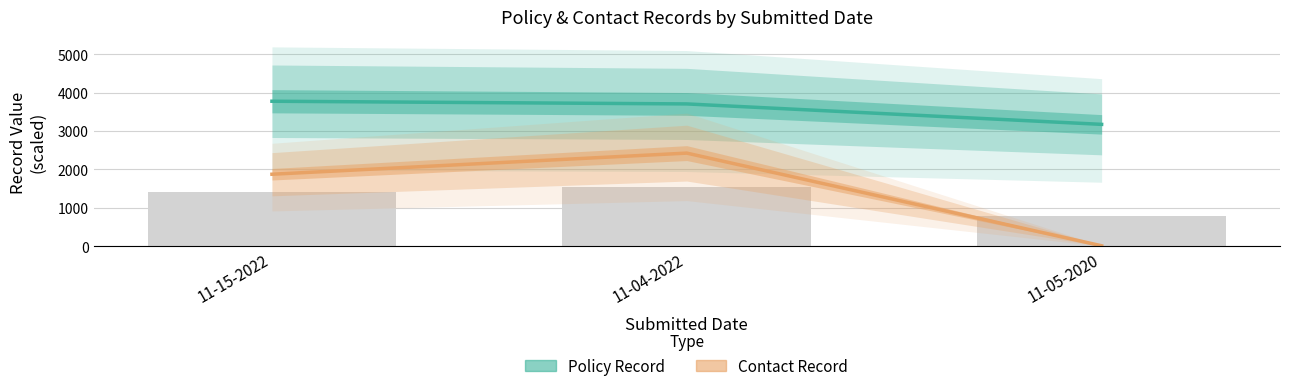

Is it true that Contact Record equals 2424.4 at 11-04-2022?

True